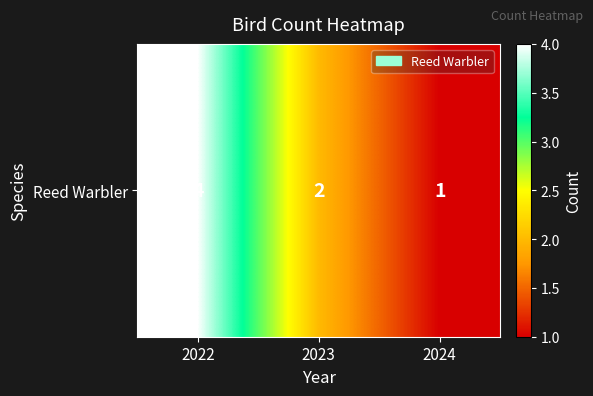

At which label does the data first exceed 2?

2022